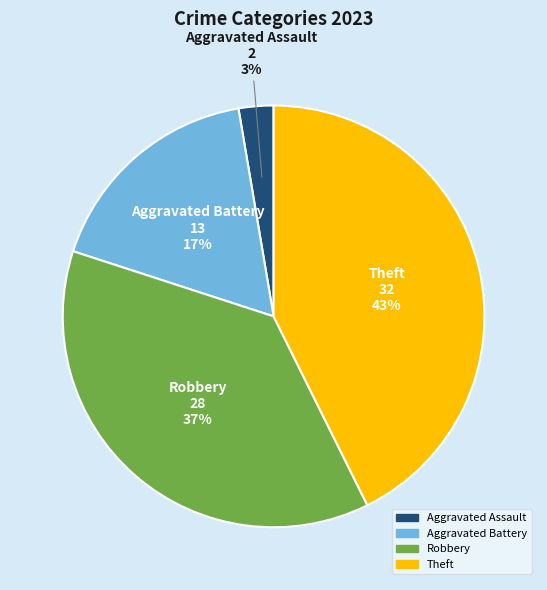

Does any single category account for the majority?

No